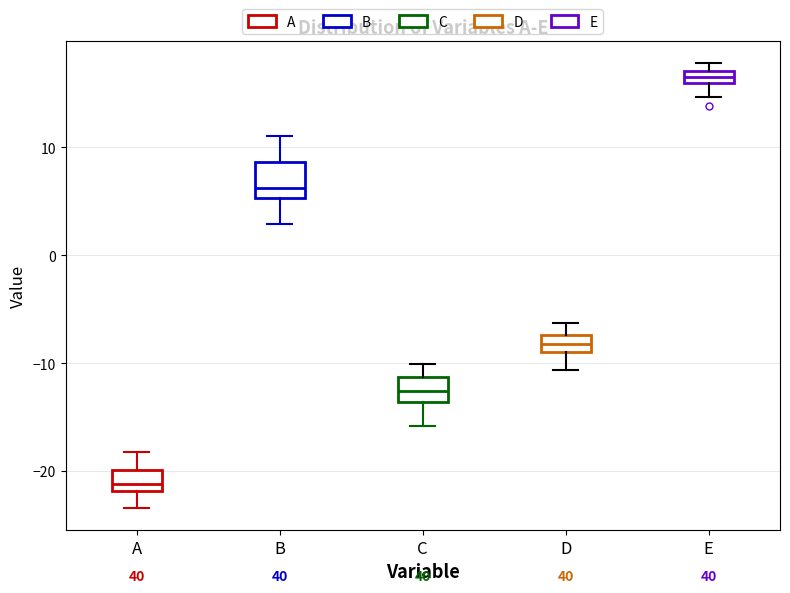

Which box is the tallest, from its lower edge to its upper edge?

B